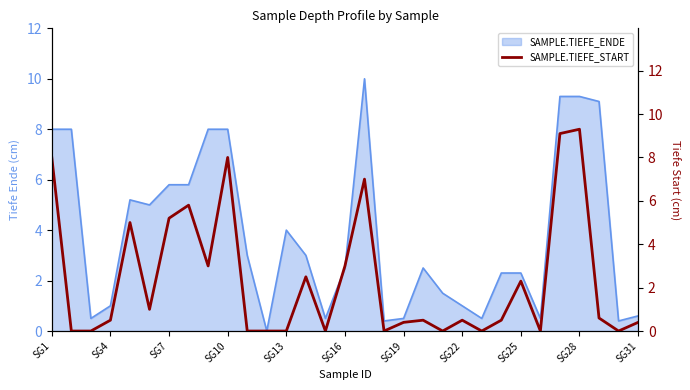

The value of SAMPLE.TIEFE_ENDE at SG16 is 1.5. True or false?

False